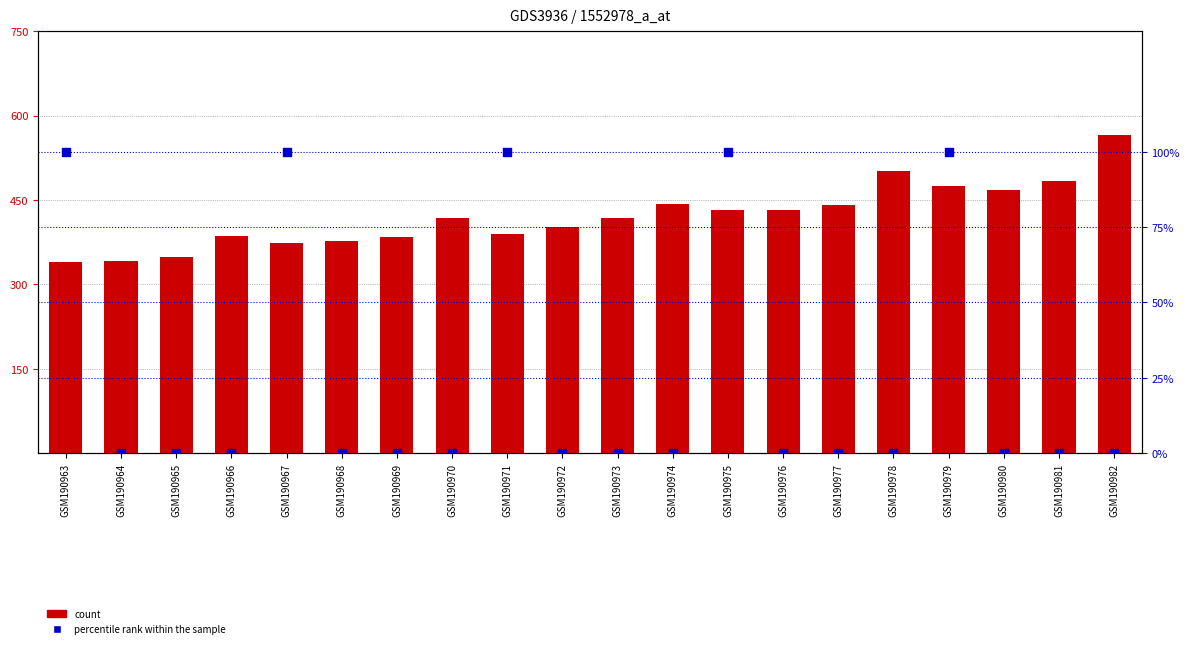

Which series contains the lowest Y value?

percentile rank within the sample